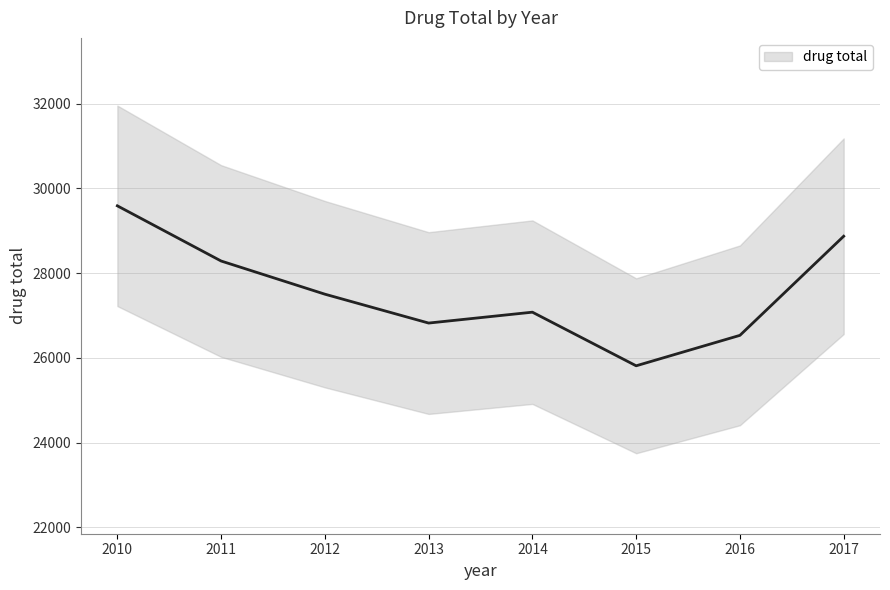

How many values are below 27502?

4